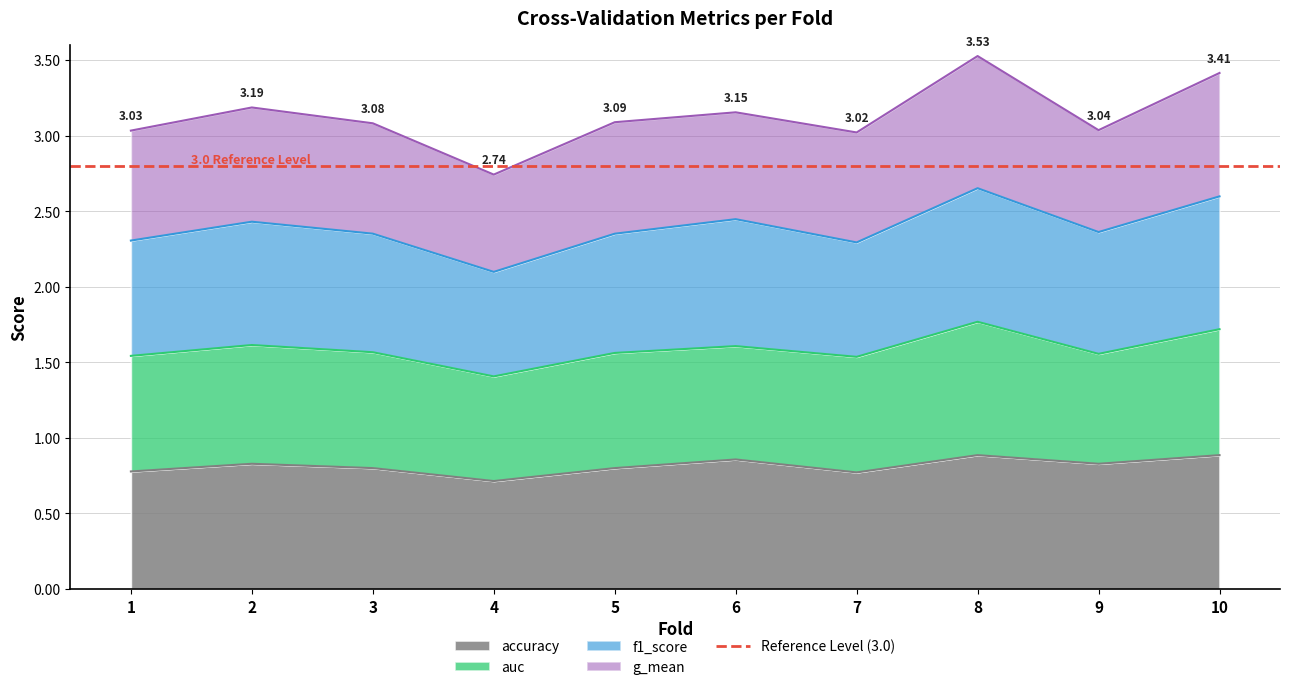

The f1_score series shows 1.2 at 7. True or false?

False